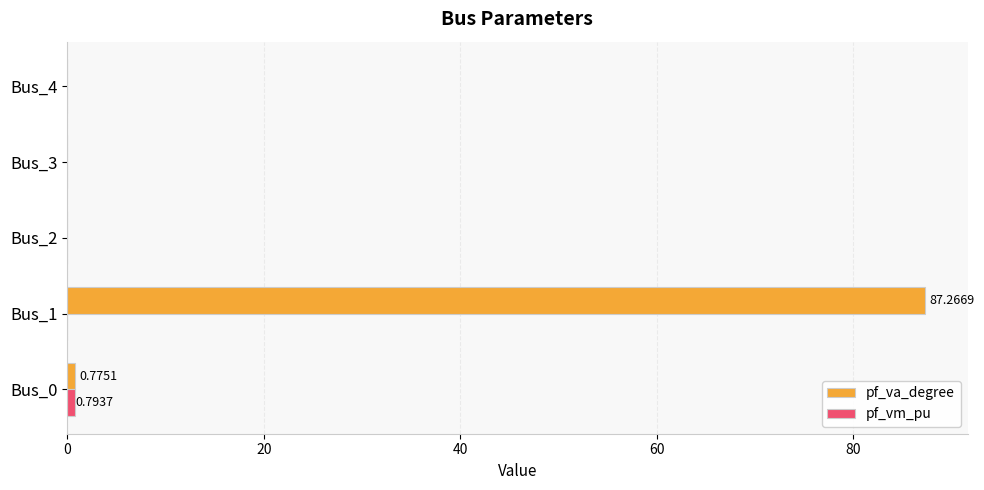

Which series has the largest total across all categories?

pf_va_degree